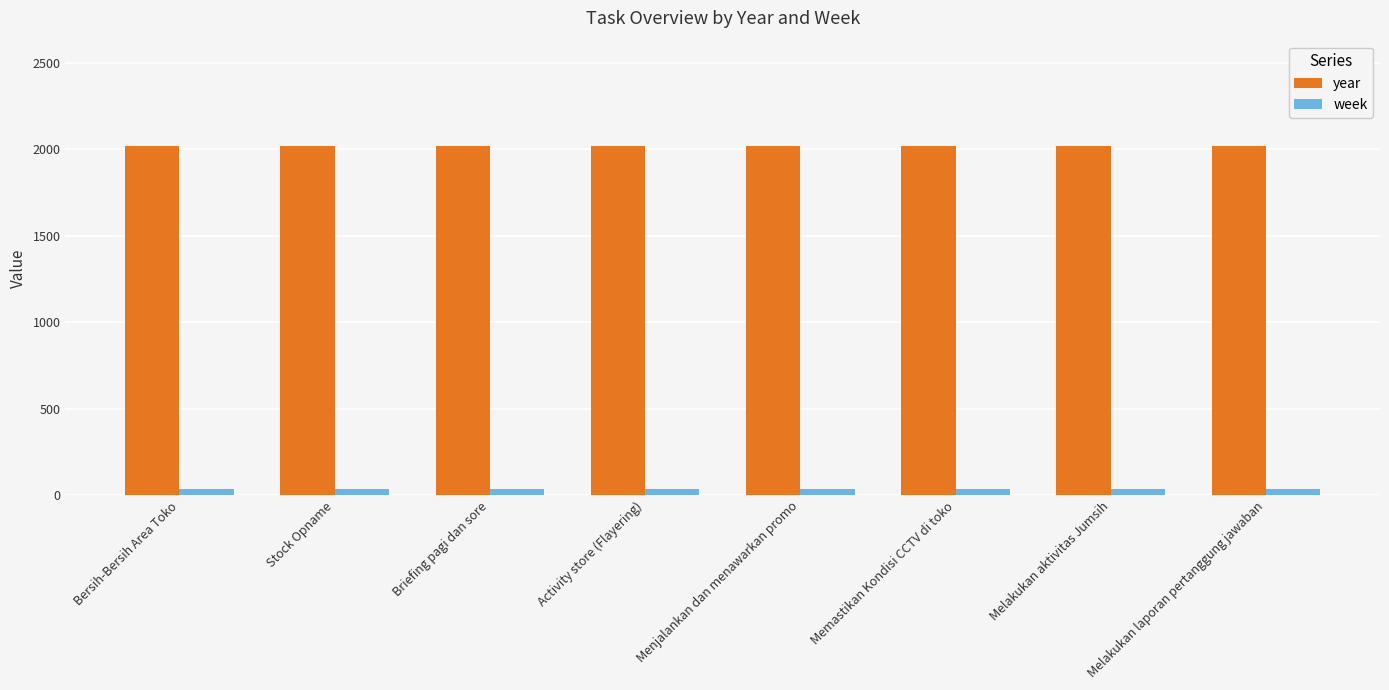

What is the minimum value for year?

2022